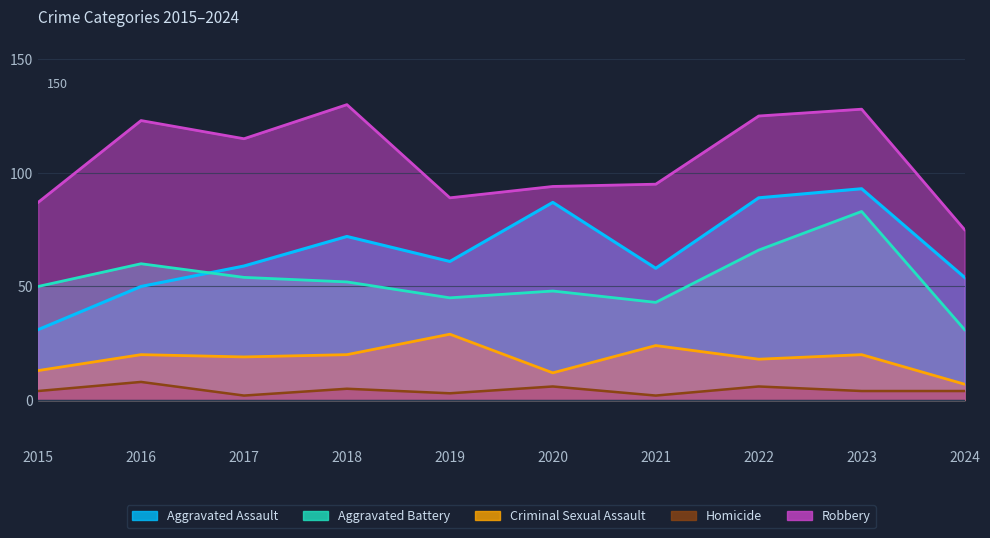

What is the maximum value for Aggravated Battery?

83